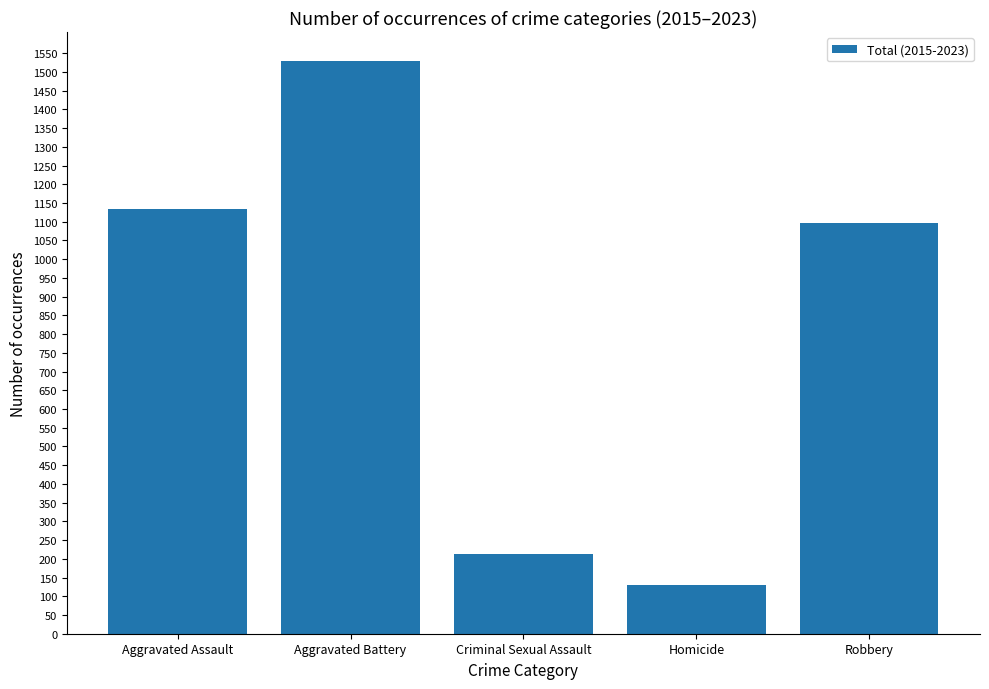

How many bars are there in total?

5